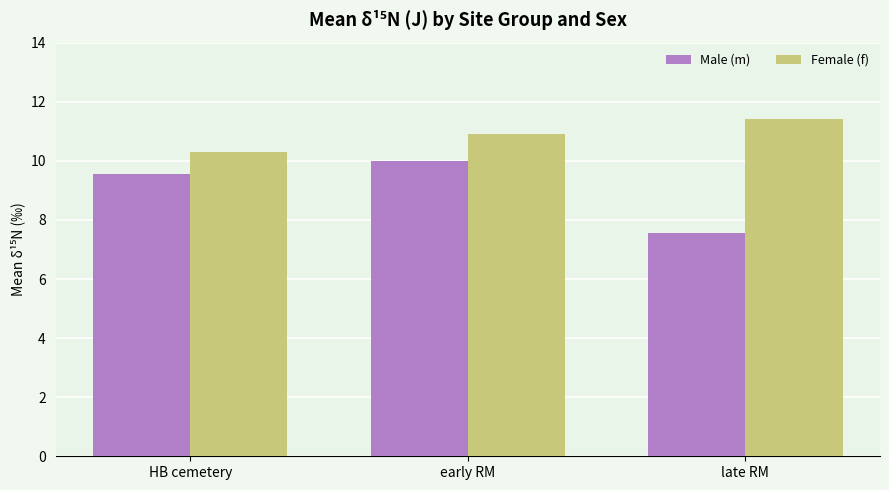

Reading left to right, transcribe all the data shown in this chart.

Male (m): 9.6	10.0	7.6
Female (f): 10.3	10.9	11.4